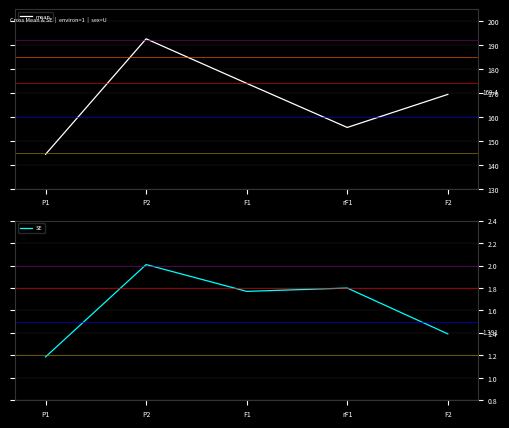

At which category does SE reach its first local valley?

F1